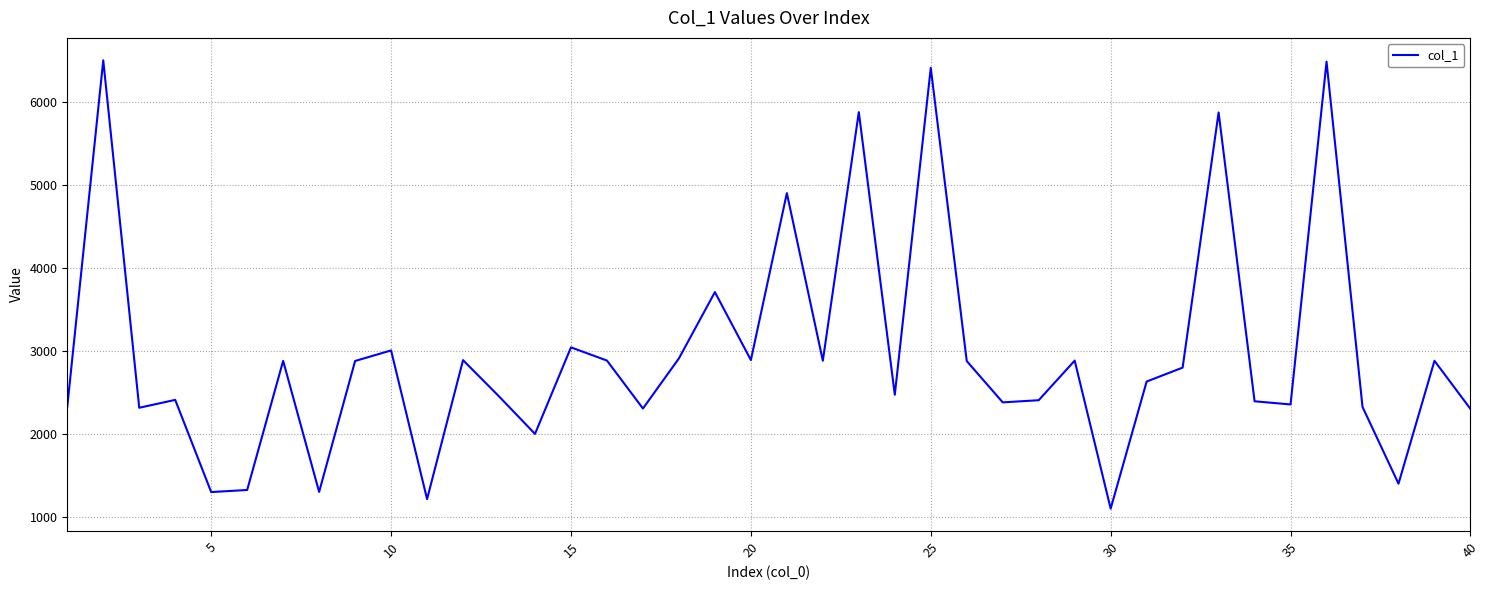

What is the difference between the maximum and minimum values?

5404